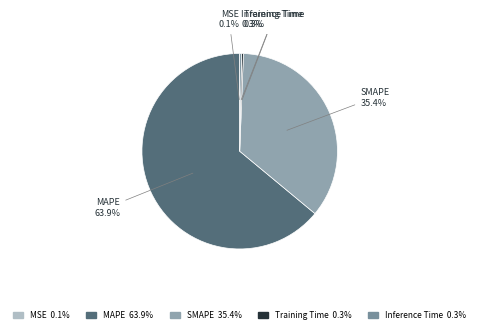

What is the ratio of the value at SMAPE to the value at MAPE?

0.6